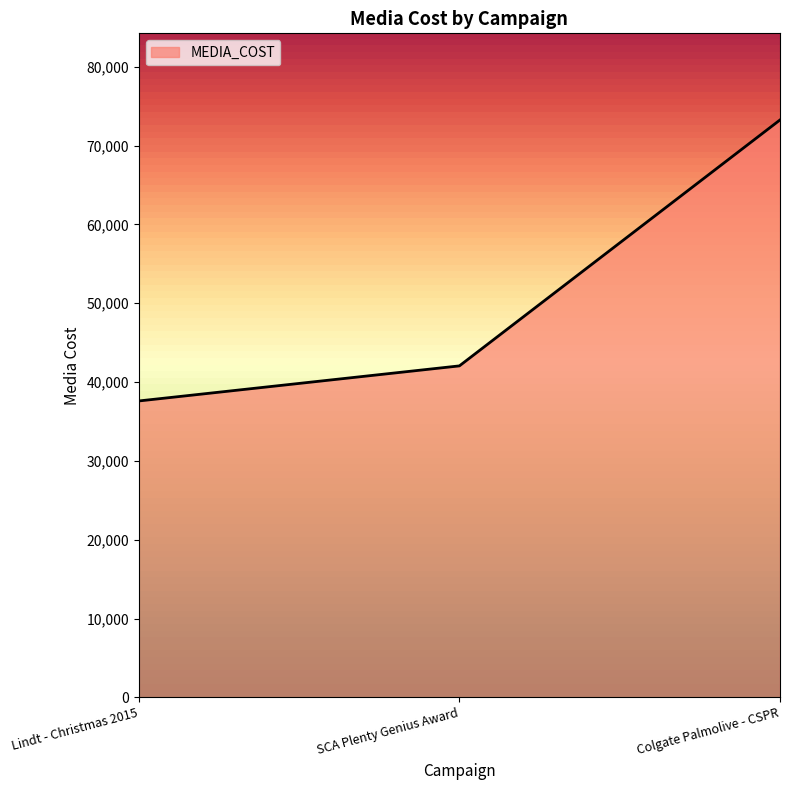

The value at SCA Plenty Genius Award is 75581. True or false?

False